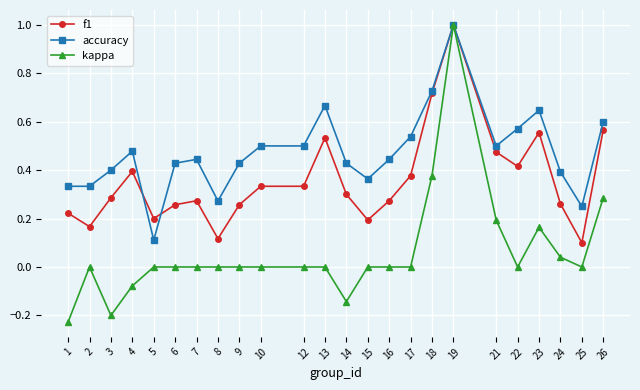

At which category does f1 reach its first local valley?

2